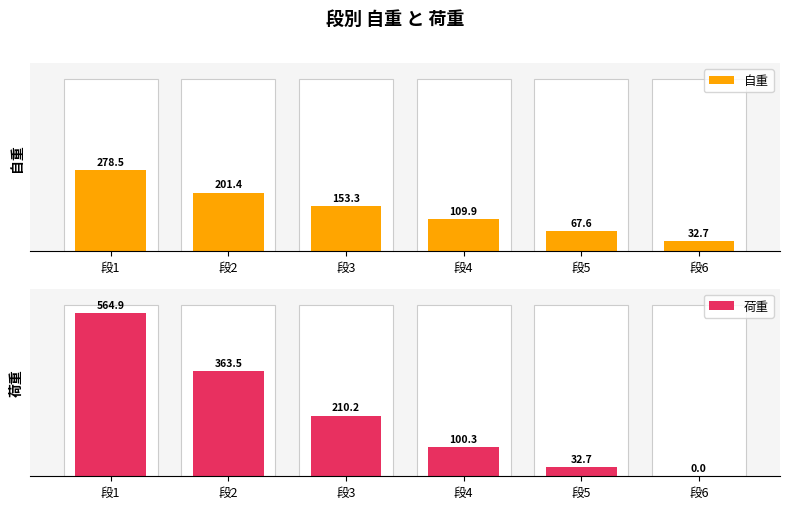

Rank the series by their maximum value, from highest to lowest.

荷重, 自重